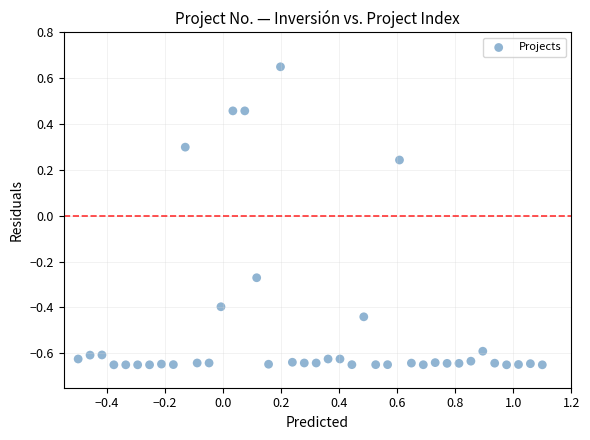

What is the range of Y values (max minus min)?

1.3